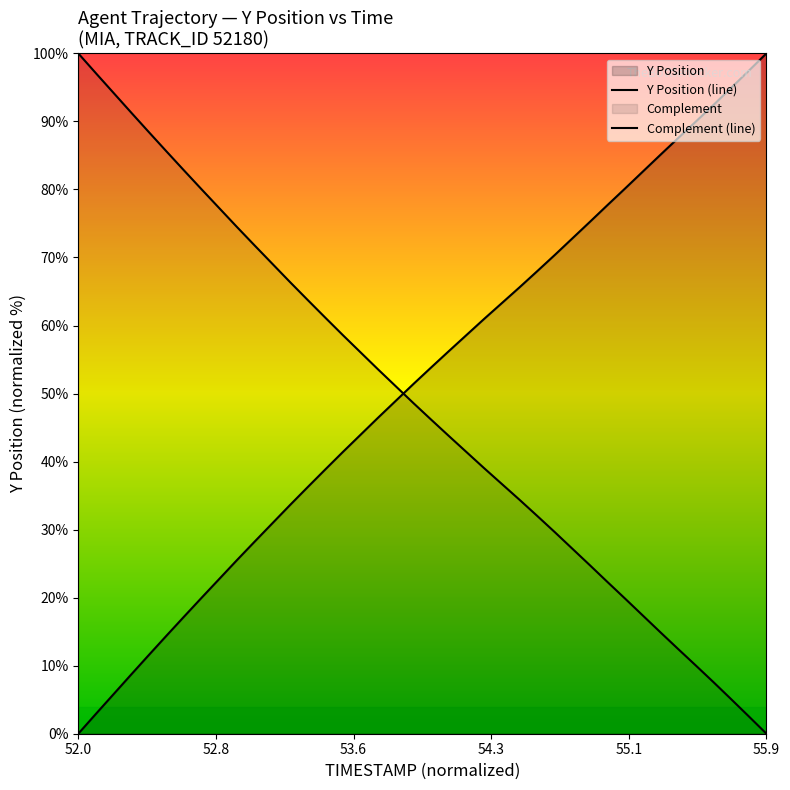

How many lines are shown in the chart?

2